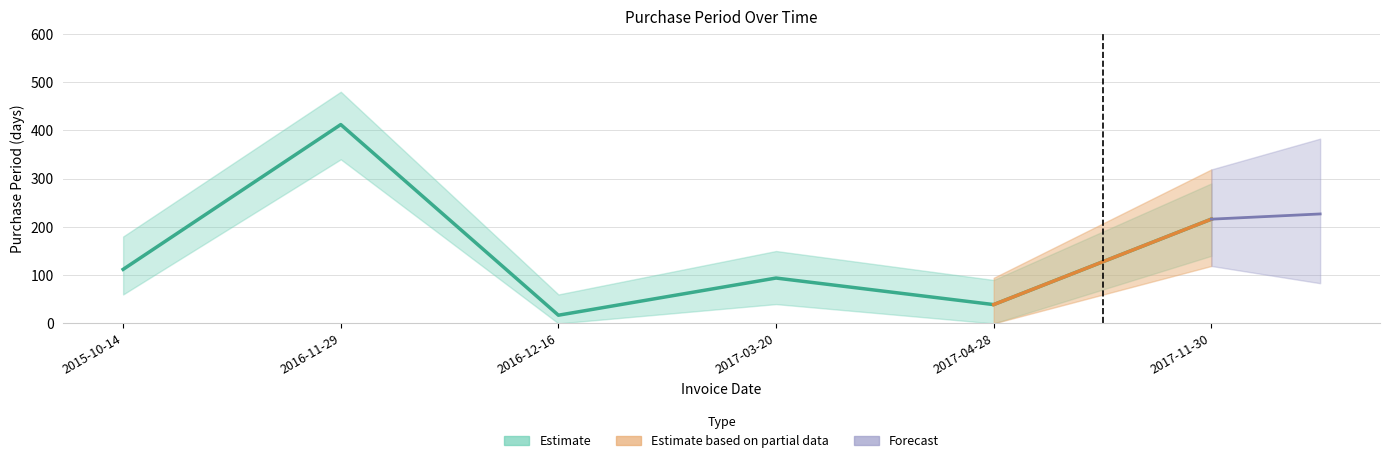

What is the value of the 4th point from the left?

94